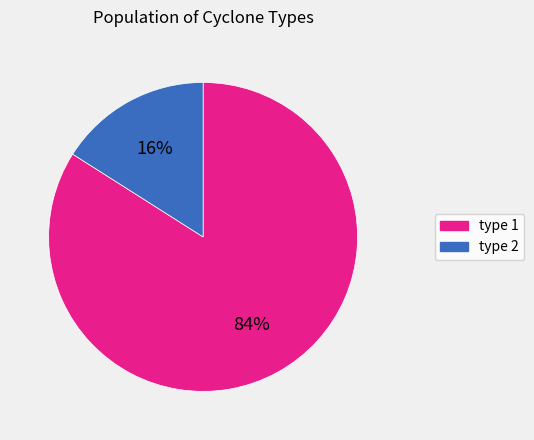

Rank the categories by value from highest to lowest.

type 1, type 2